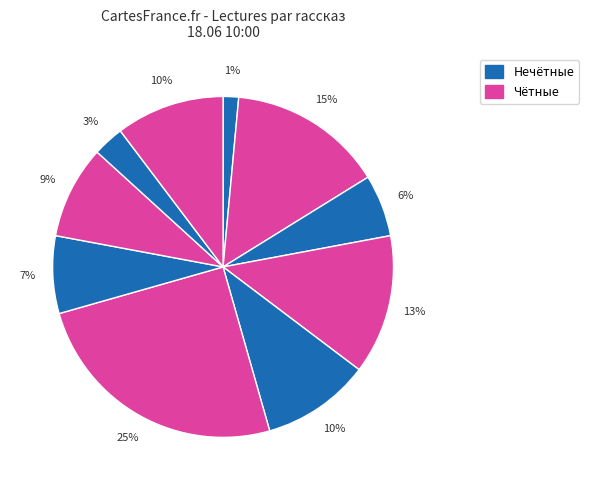

How many segments does this pie chart have?

10